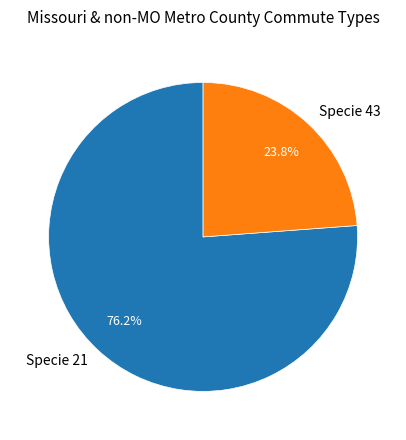

Does Specie 43 represent more than half of the total?

No